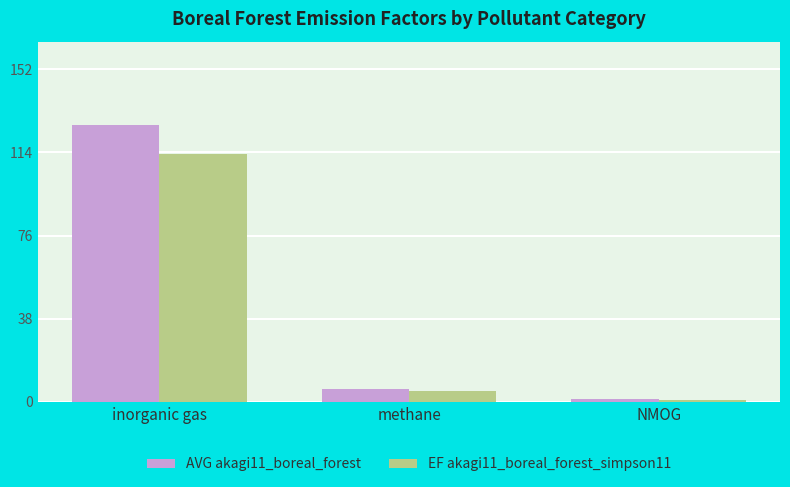

What is the difference between the second highest and minimum values in the EF akagi11_boreal_forest_simpson11 series?

3.9